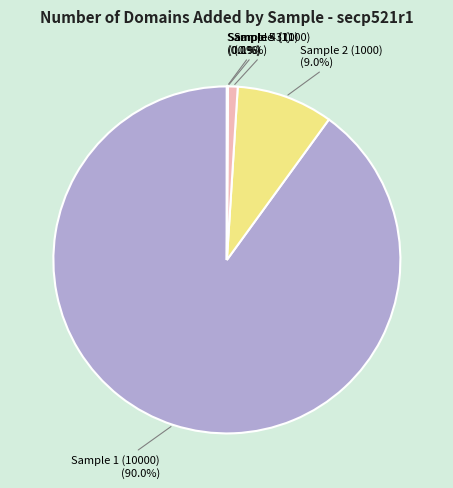

Which has a higher value, Sample 1 (10000) or Sample 2 (1000)?

Sample 1 (10000)